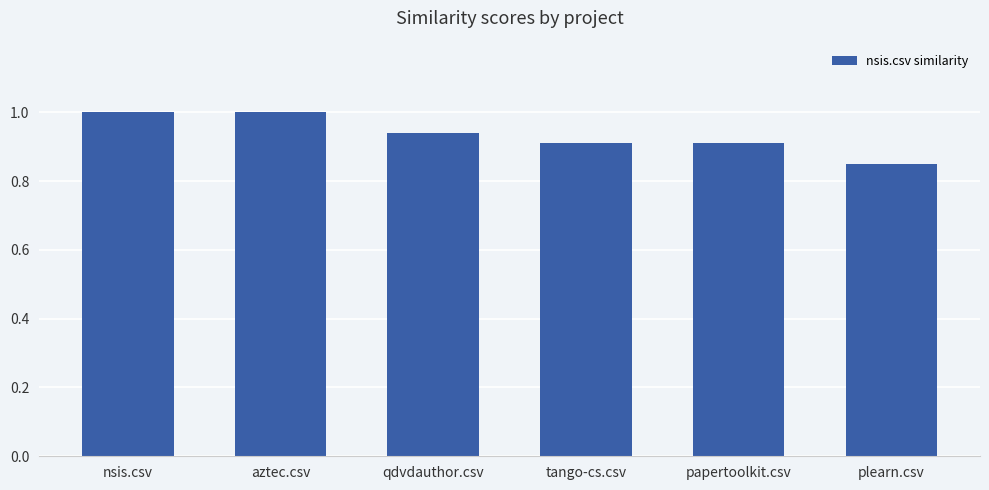

What is the maximum value shown in the chart?

1.0